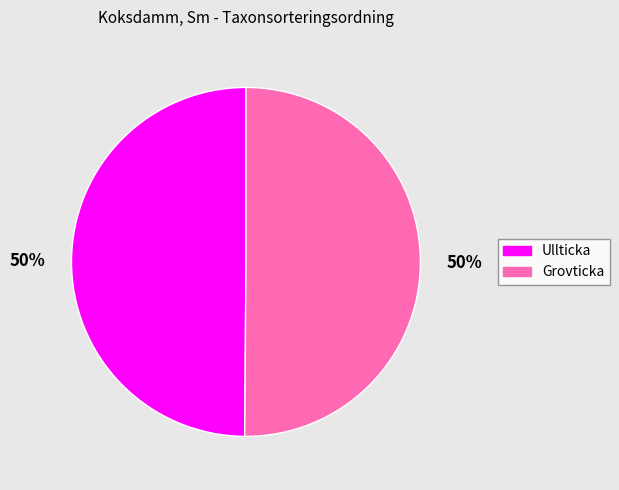

True or false: Ullticka accounts for 50% of the total.

True